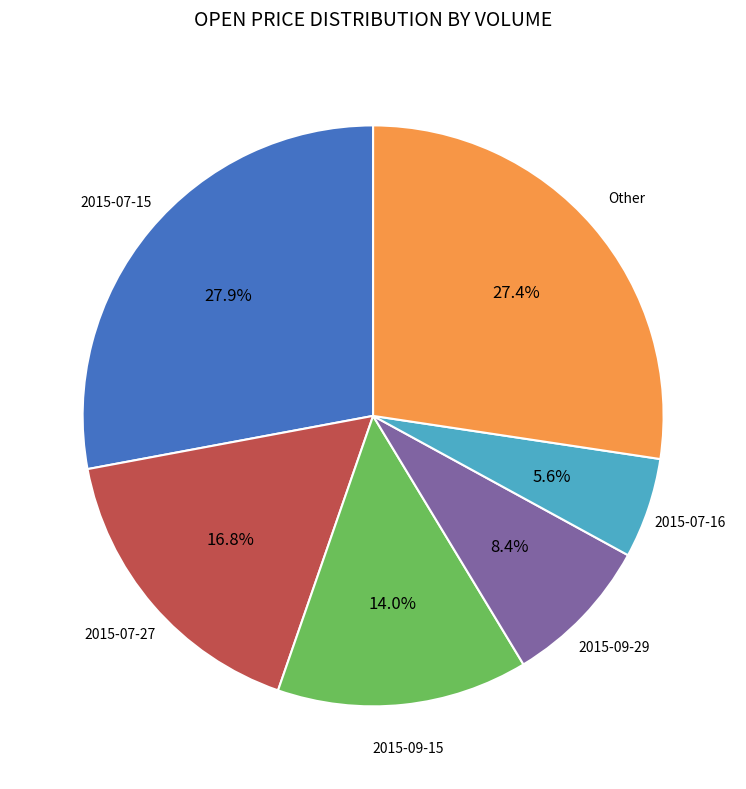

Approximately how many times larger is the value at 2015-07-15 compared to 2015-09-15?

2.0